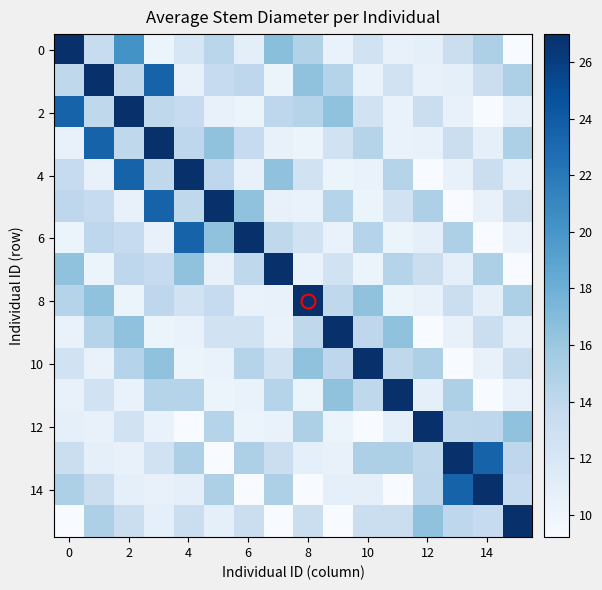

At how many categories does at least one series exceed 16?

16